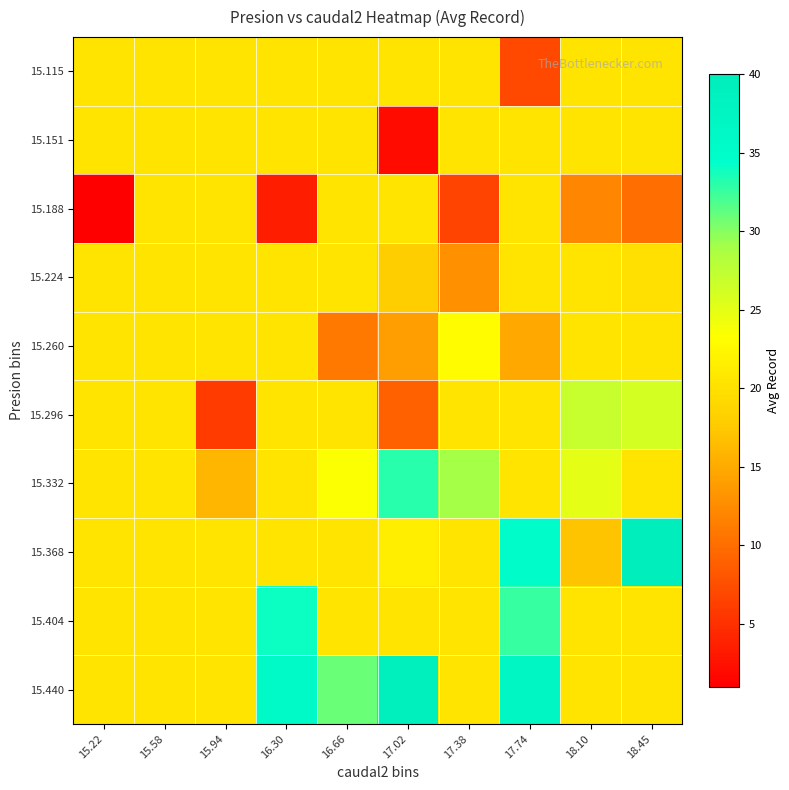

Reading left to right, extract all data points from this chart.

15.115: 15.22=20.4	15.58=20.4	15.94=20.4	16.30=20.4	16.66=20.4	17.02=20.4	17.38=20.4	17.74=7.0	18.10=20.4	18.45=20.4
15.151: 15.22=20.4	15.58=20.4	15.94=20.4	16.30=20.4	16.66=20.4	17.02=2.0	17.38=20.4	17.74=20.4	18.10=20.4	18.45=20.4
15.188: 15.22=1.0	15.58=20.4	15.94=20.4	16.30=3.5	16.66=20.4	17.02=20.4	17.38=6.5	17.74=20.4	18.10=12.0	18.45=10.0
15.224: 15.22=20.4	15.58=20.4	15.94=20.4	16.30=20.4	16.66=20.4	17.02=18.0	17.38=13.0	17.74=20.4	18.10=20.4	18.45=20.0
15.260: 15.22=20.4	15.58=20.4	15.94=20.4	16.30=20.4	16.66=11.0	17.02=14.0	17.38=23.0	17.74=15.0	18.10=20.4	18.45=20.4
15.296: 15.22=20.4	15.58=20.4	15.94=6.0	16.30=20.4	16.66=20.4	17.02=9.0	17.38=20.4	17.74=20.4	18.10=27.0	18.45=26.0
15.332: 15.22=20.4	15.58=20.4	15.94=16.0	16.30=20.4	16.66=23.5	17.02=33.0	17.38=29.0	17.74=20.4	18.10=25.0	18.45=20.4
15.368: 15.22=20.4	15.58=20.4	15.94=20.4	16.30=20.4	16.66=20.4	17.02=21.5	17.38=20.4	17.74=35.0	18.10=17.0	18.45=40.0
15.404: 15.22=20.4	15.58=20.4	15.94=20.4	16.30=34.0	16.66=20.4	17.02=20.4	17.38=20.4	17.74=32.7	18.10=20.4	18.45=20.4
15.440: 15.22=20.4	15.58=20.4	15.94=20.4	16.30=36.0	16.66=31.0	17.02=39.0	17.38=20.4	17.74=37.0	18.10=20.4	18.45=20.4